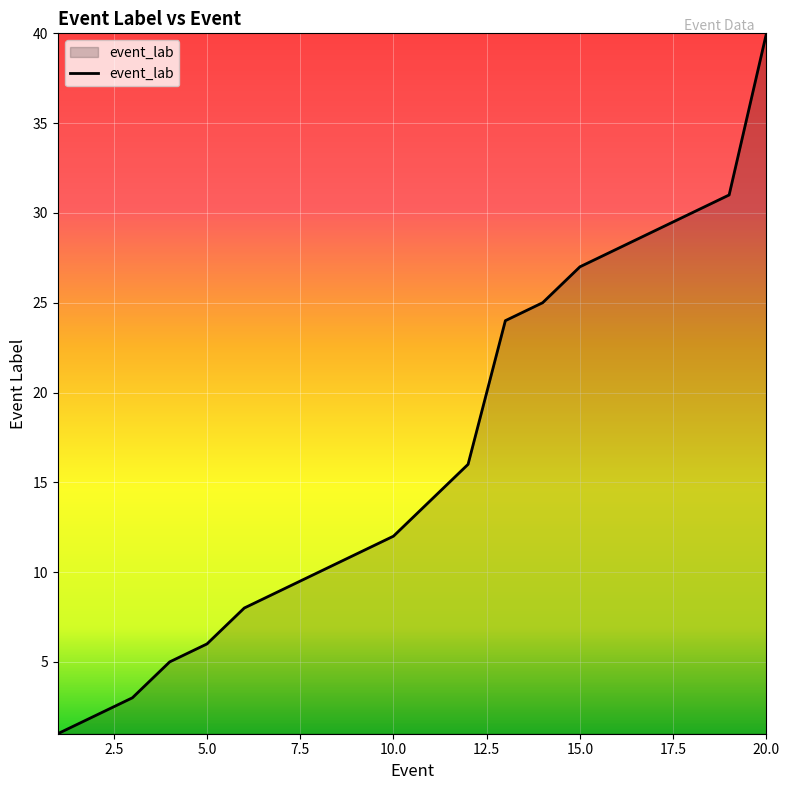

What is the greatest value displayed?

40